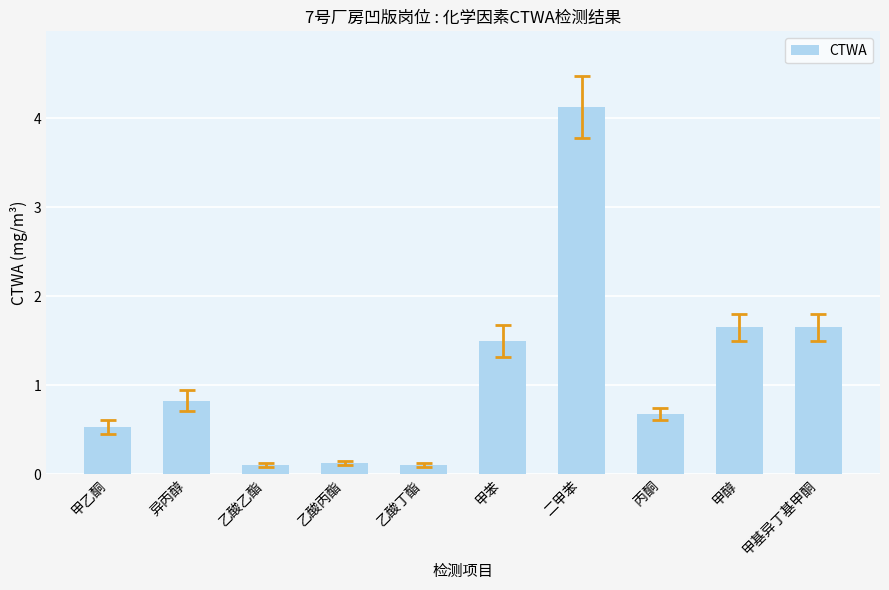

What is the value of the 6th bar from the left?

1.5